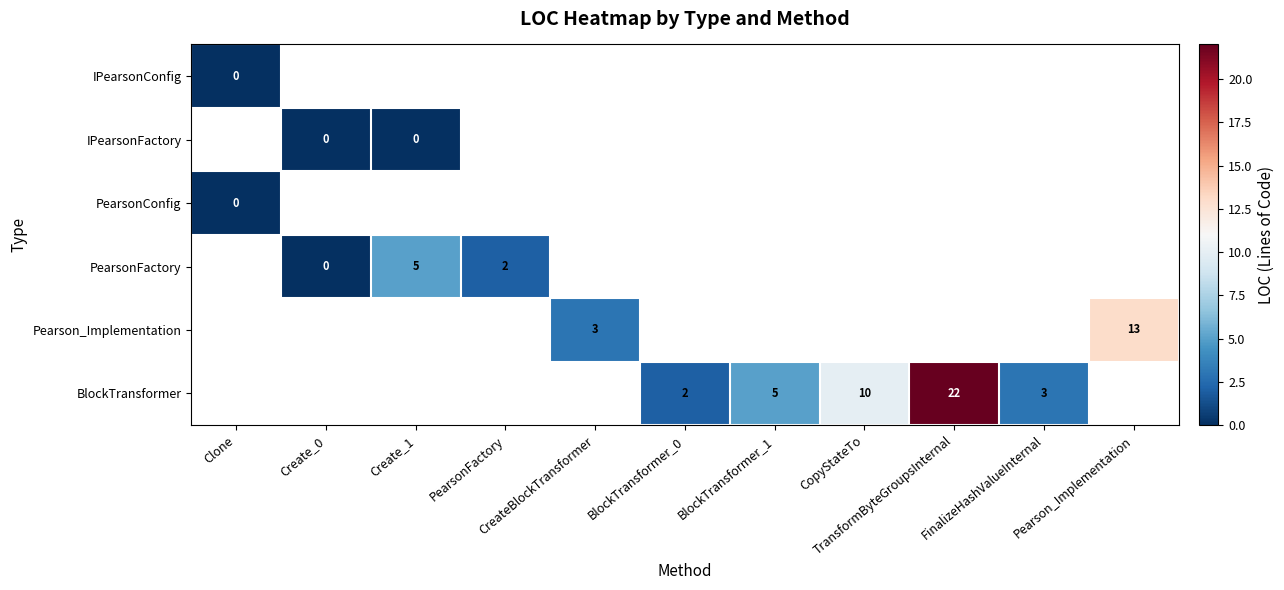

How many categories are shown in the chart?

11